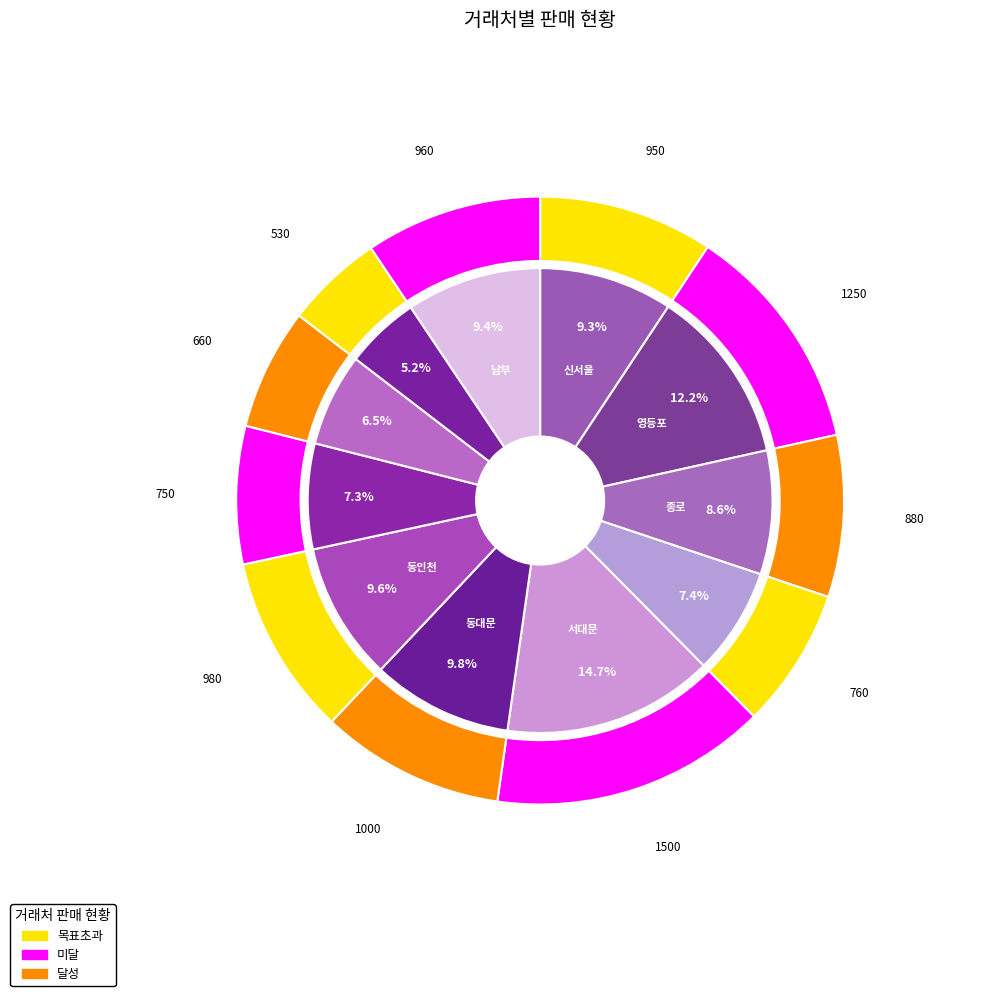

How many segments does this pie chart have?

11